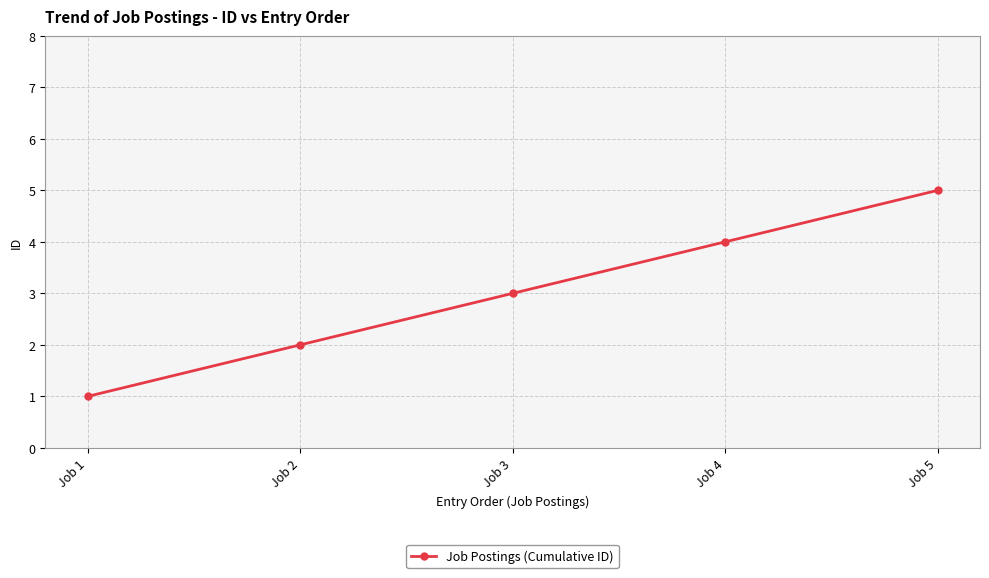

The chart shows a value of 1 at Job 1. True or false?

True